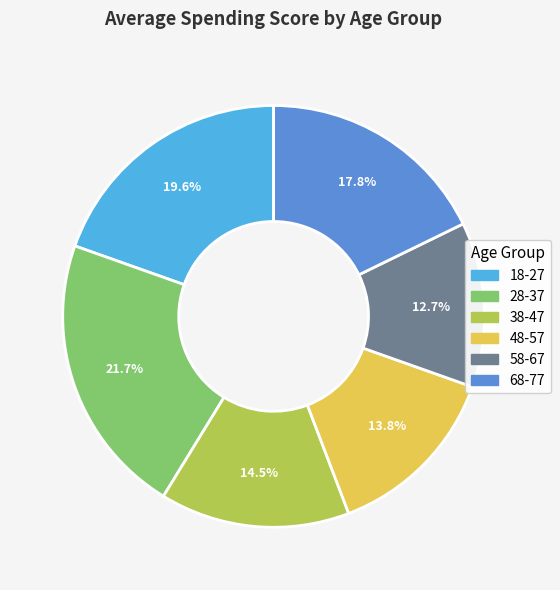

Combined, what portion of the pie is 38-47 and 58-67?

27.2%